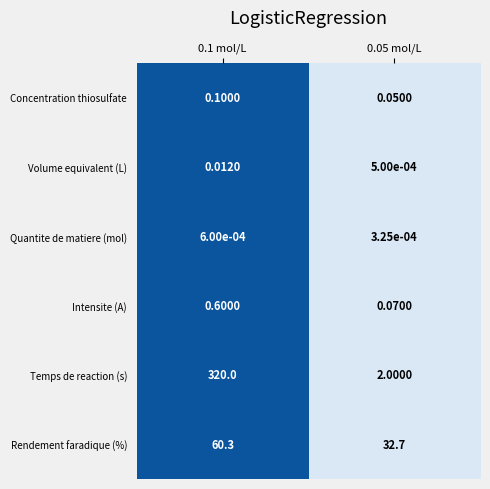

Which series has the largest total across all categories?

Temps de reaction (s)